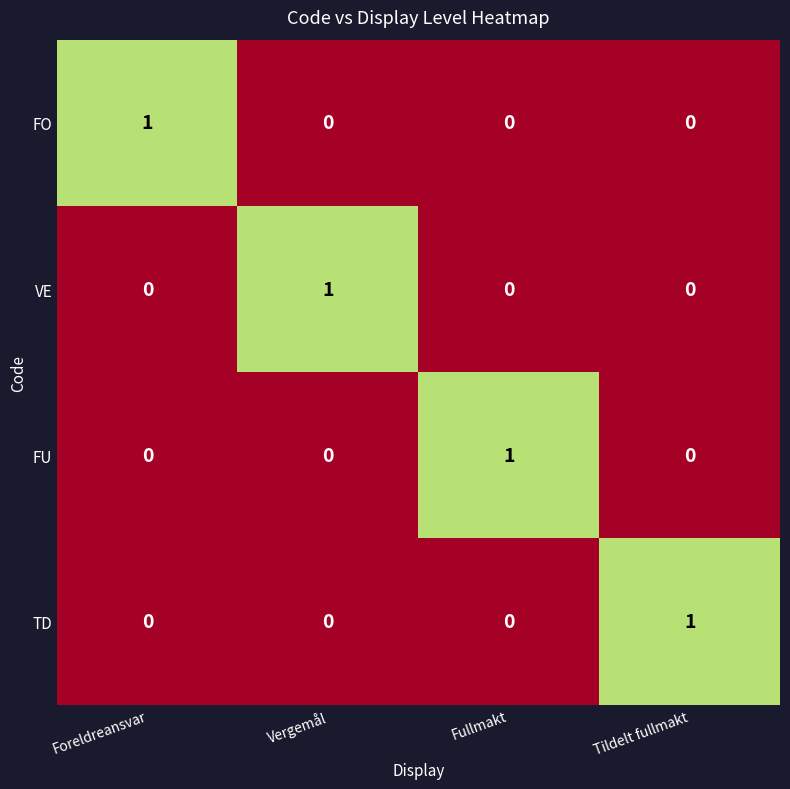

Count the FU values in the range 0 to 1.

4